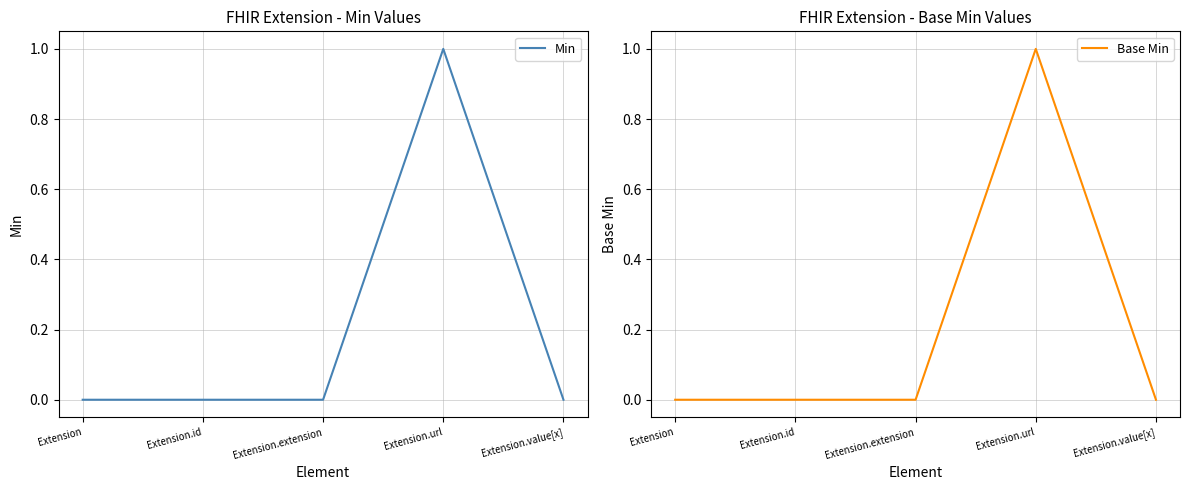

Which category has the highest value in the Min series?

Extension.url